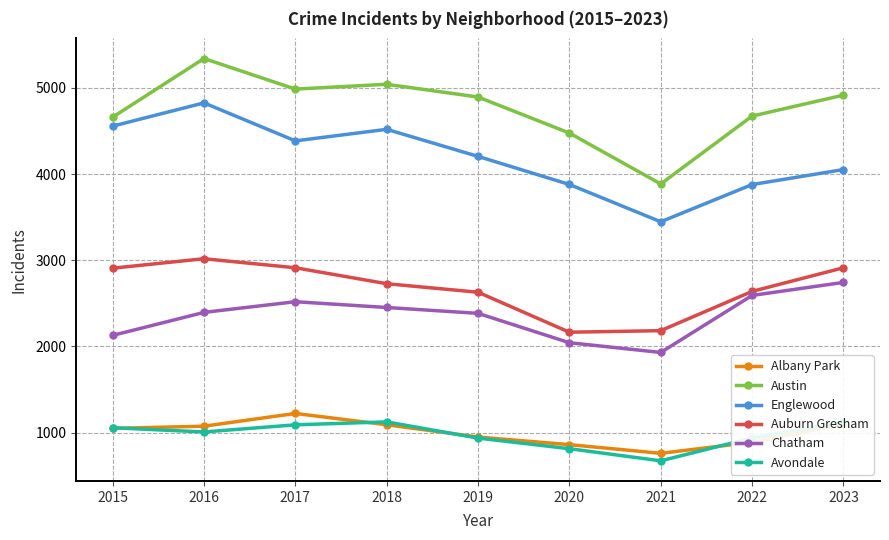

What is the maximum value for Albany Park?

1222